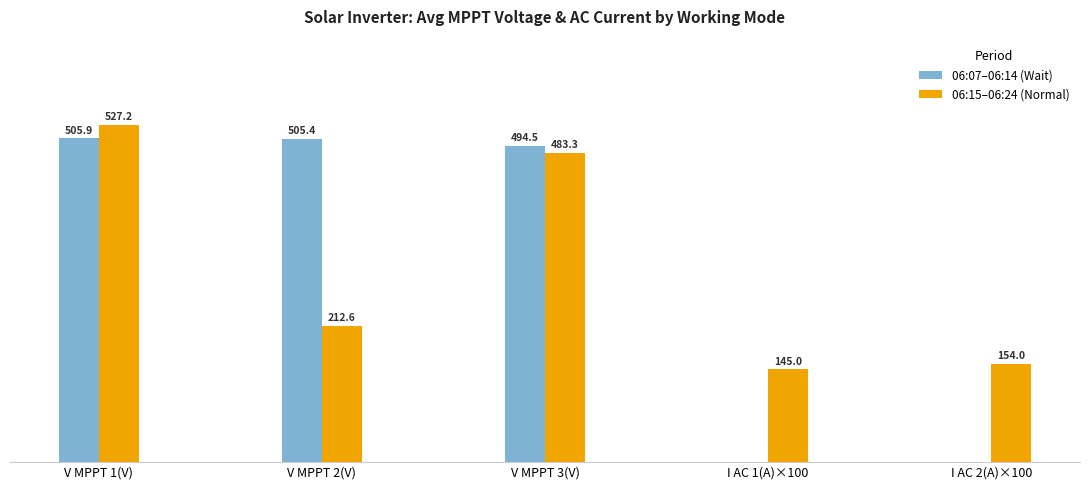

At which label does 06:07–06:14 (Wait) reach its peak?

V MPPT 1(V)